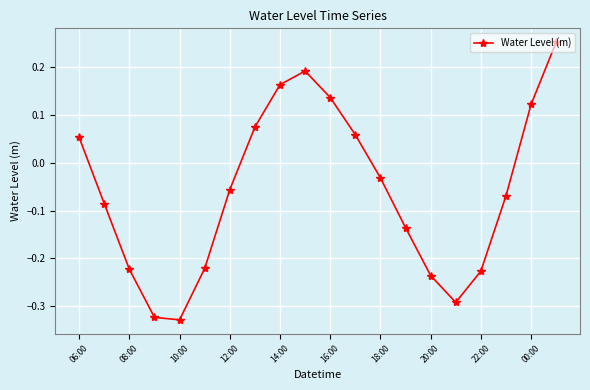

What is the difference between the maximum and minimum values?

0.6